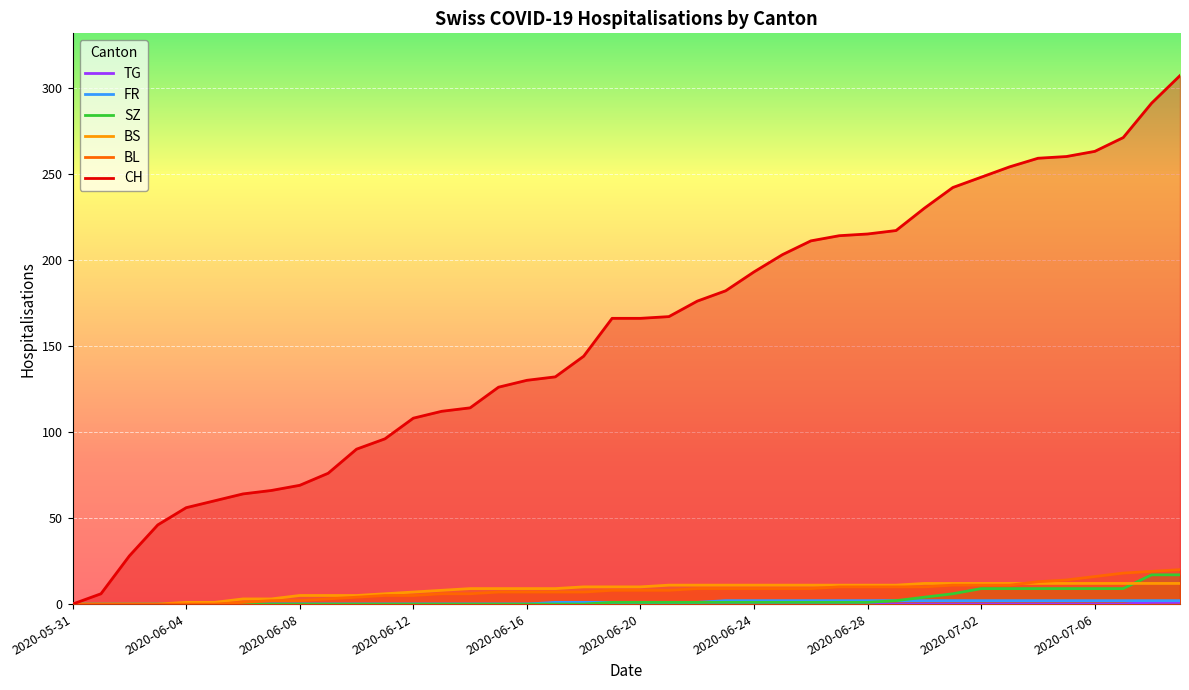

How many lines are shown in the chart?

6